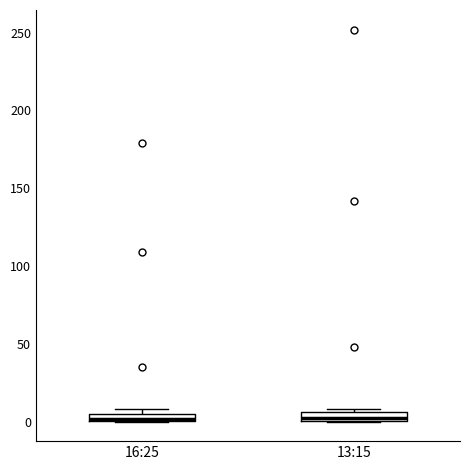

Where is the lower edge of the box for 16:25 on the y-axis? The values are not printed on the chart, so give them approximately, as read against the axis.

0